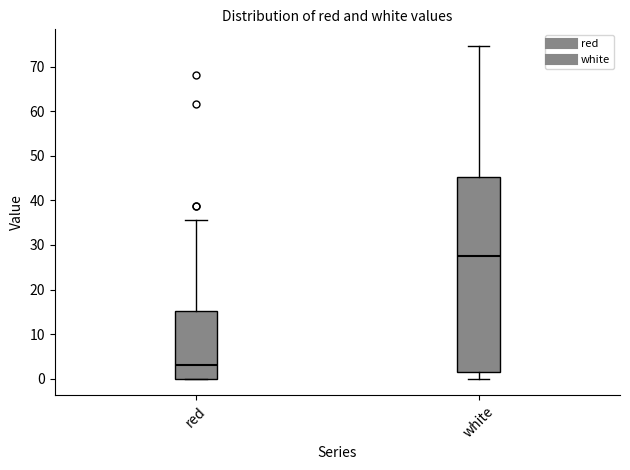

Reading left to right, transcribe this box plot: for each box, give where its median line is, the range the box spans, and where its two whiskers end, as read against the y-axis. The values are not printed on the chart, so give them approximately, as read against the axis.

red: median 3, box 0 to 15, whiskers 0 to 36
white: median 27, box 2 to 45, whiskers 0 to 75